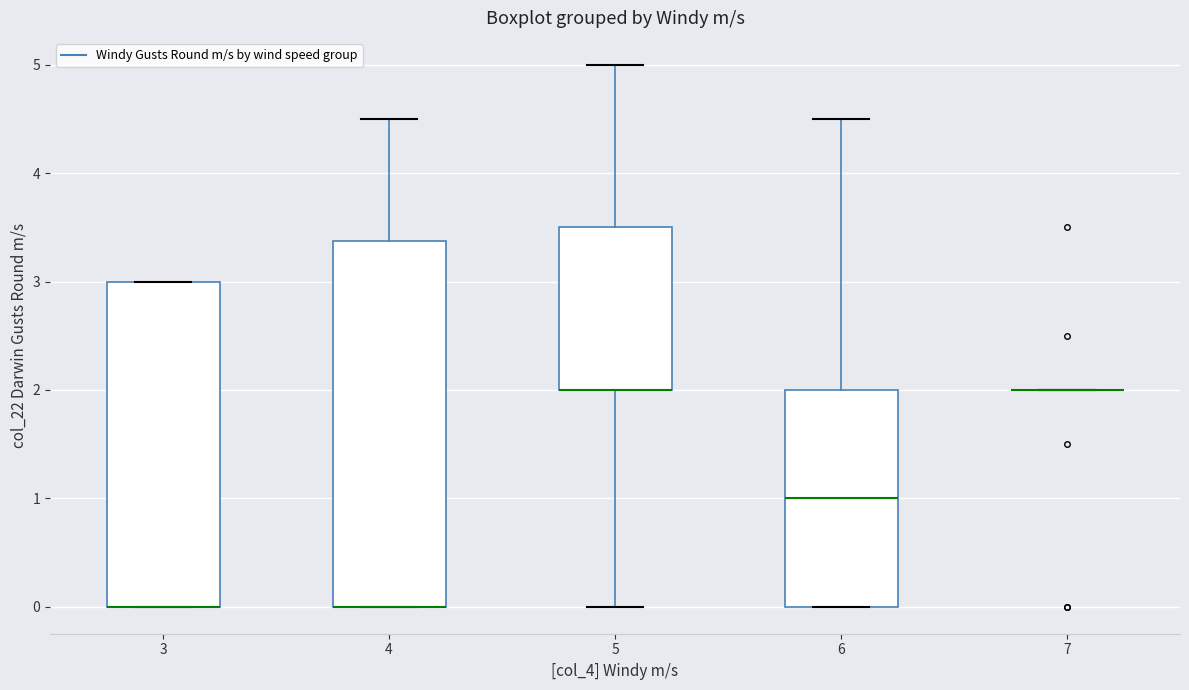

Reading left to right, read every box against the y-axis: the position of its median line, the range the box covers, and the ends of its whiskers. The values are not printed on the chart, so give them approximately, as read against the axis.

3: median 0.0 (drawn on the box's lower edge), box 0.0 to 3.0, whiskers 0.0 to 3.0
4: median 0.0 (drawn on the box's lower edge), box 0.0 to 3.4, whiskers 0.0 to 4.5
5: median 2.0 (drawn on the box's lower edge), box 2.0 to 3.5, whiskers 0.0 to 5.0
6: median 1.0, box 0.0 to 2.0, whiskers 0.0 to 4.5
7: box collapsed to a line at 2.0, whiskers 2.0 to 2.0